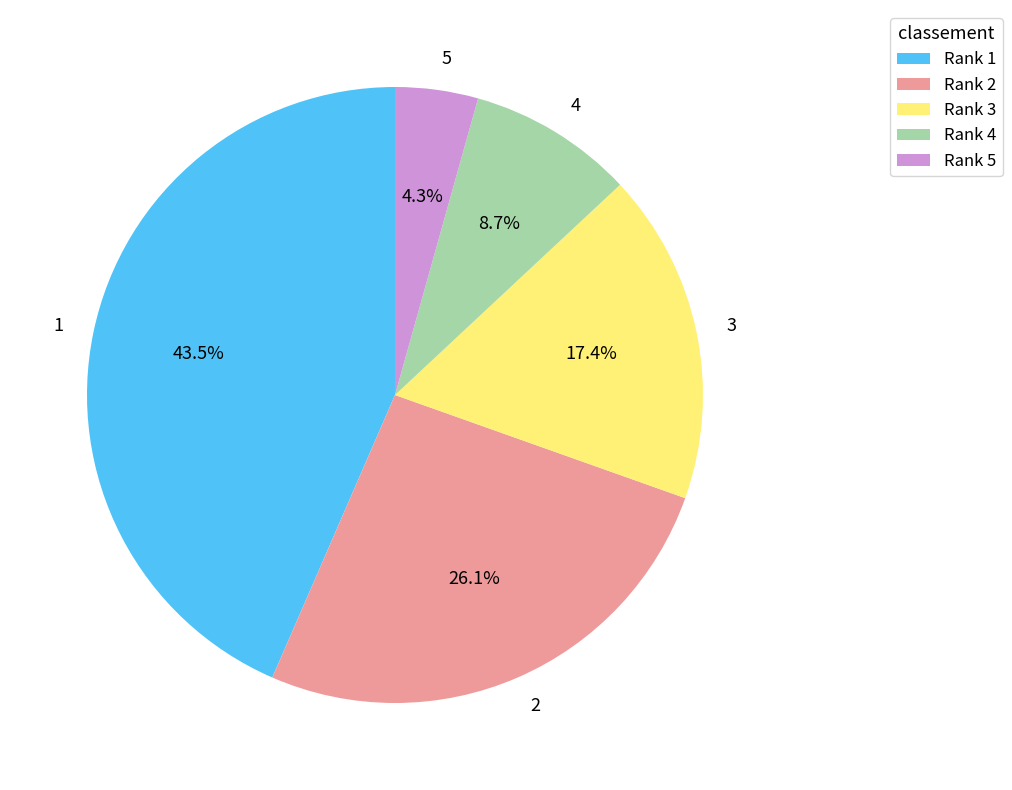

Is 4 the majority of the pie?

No